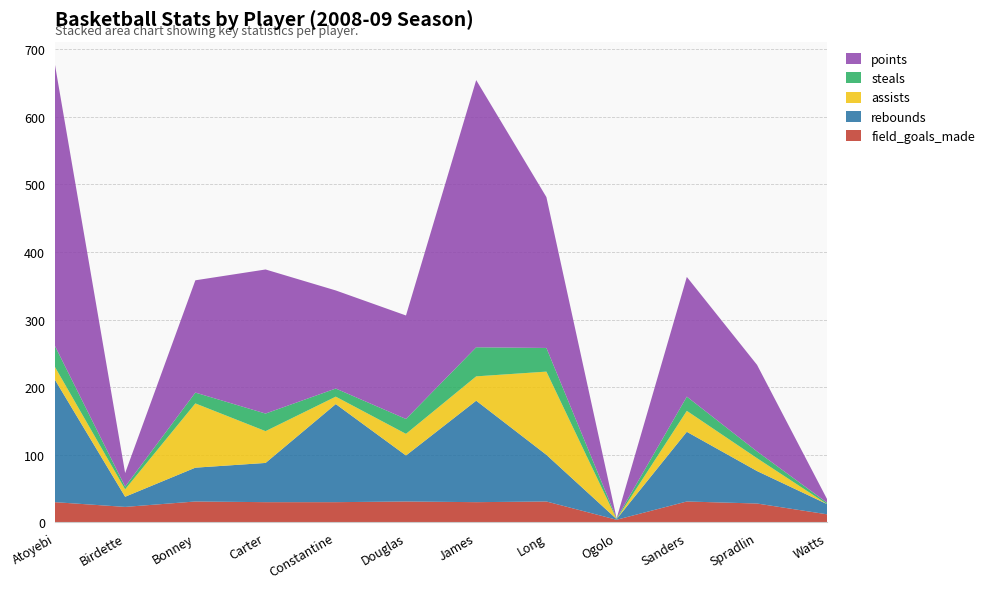

Reading right to left, transcribe all the data shown in this chart.

field_goals_made: 12	28	31	4	31	30	31	30	30	31	23	30
rebounds: 15	48	103	1	69	150	68	145	58	50	15	181
assists: 0	19	31	0	123	36	32	11	47	95	11	19
steals: 2	10	21	1	35	43	22	12	26	16	4	31
points: 5	128	177	0	223	395	153	145	213	166	20	416